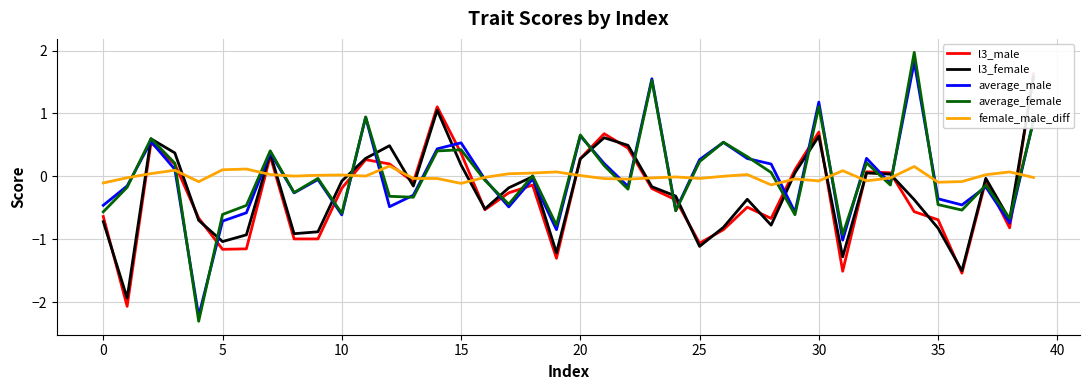

Rank the series at 24 from highest to lowest value.

female_male_diff, l3_female, l3_male, average_male, average_female